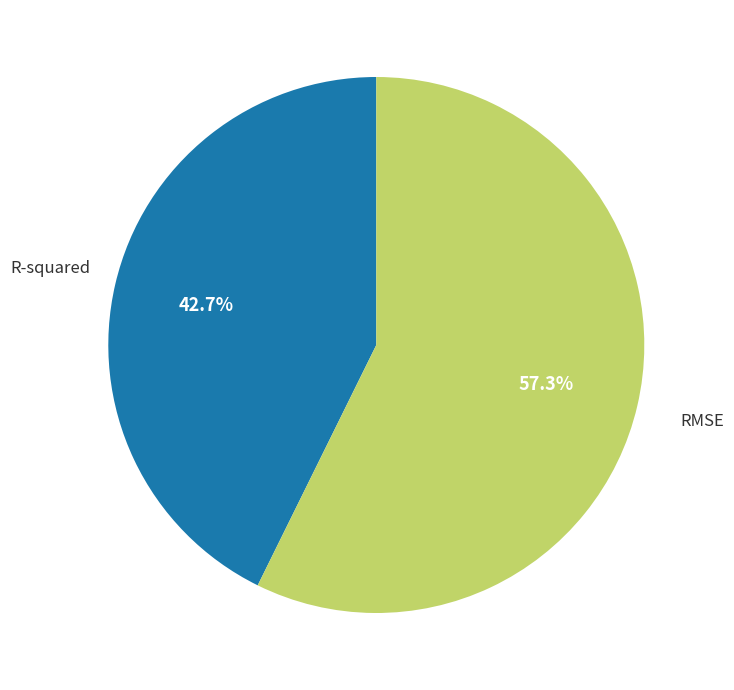

Is there any slice that represents more than half of the pie?

Yes